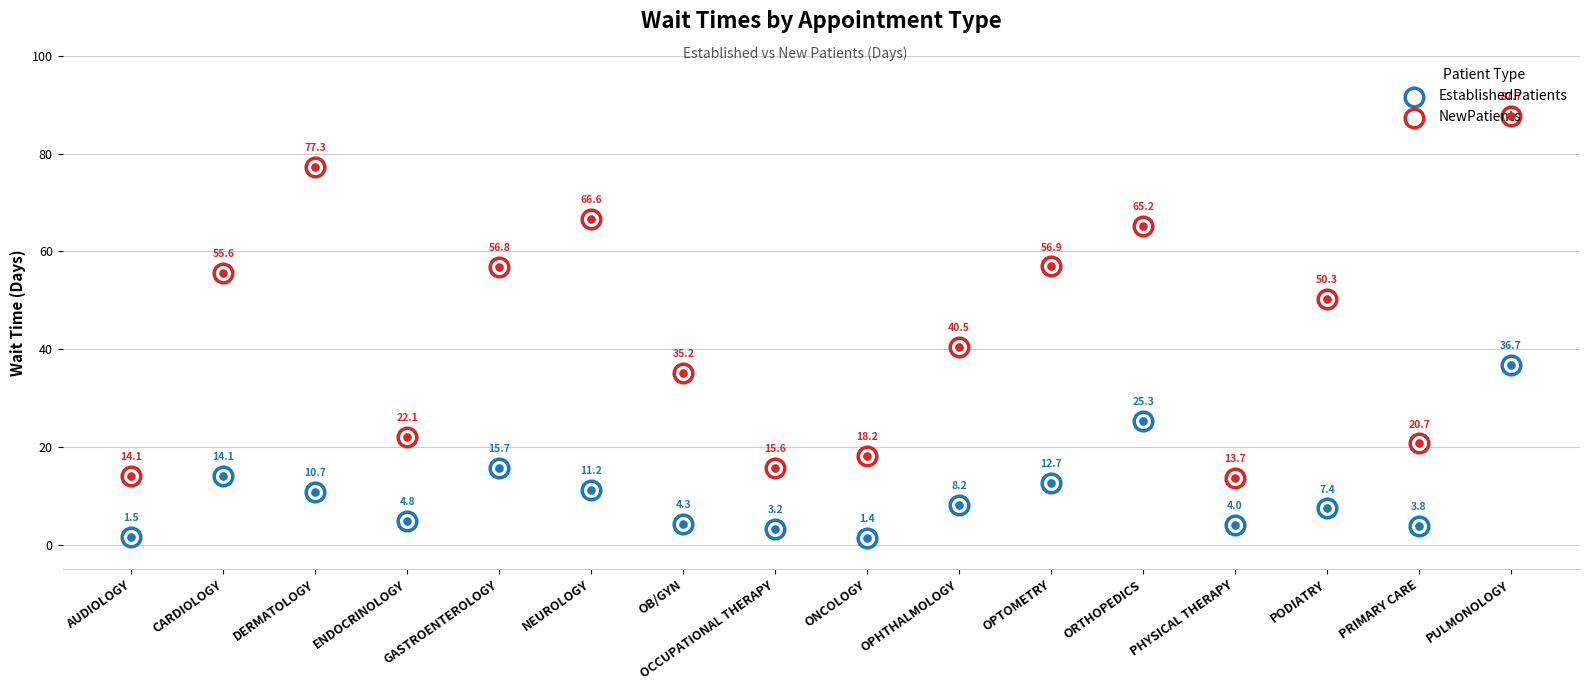

Which series contains the lowest Y value?

EstablishedPatients